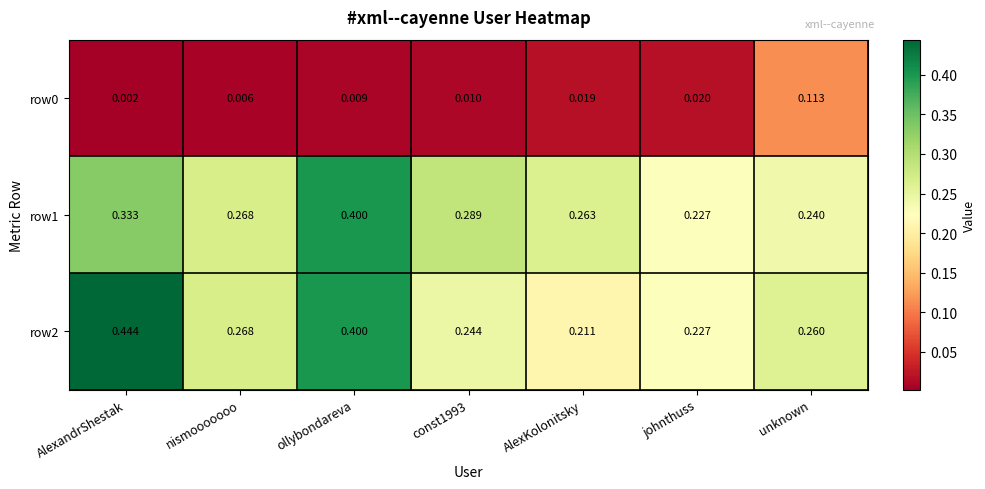

Is the value of row1 at nismooooooo greater than the value of row2 at AlexandrShestak?

No